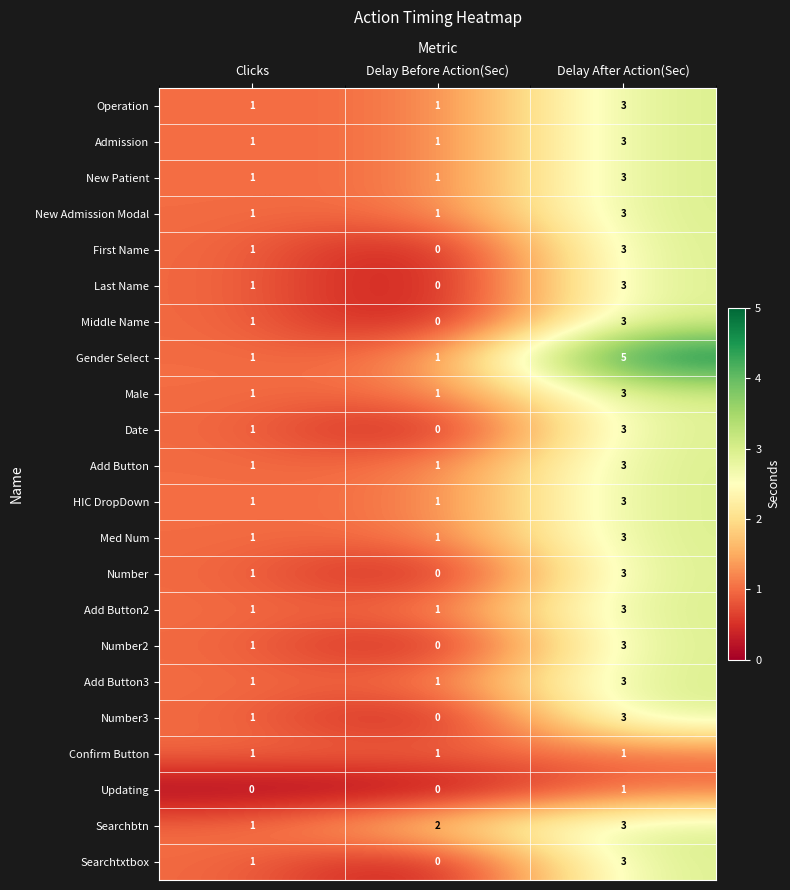

At which label is Searchbtn closest to 2?

Delay Before Action(Sec)